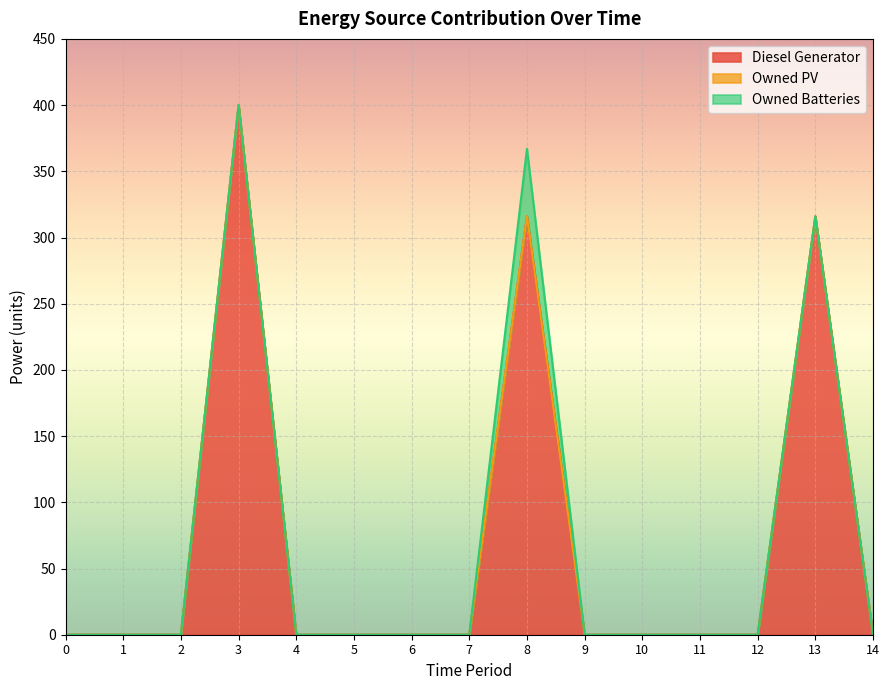

Is it true that Diesel Generator equals 400 at 3?

True